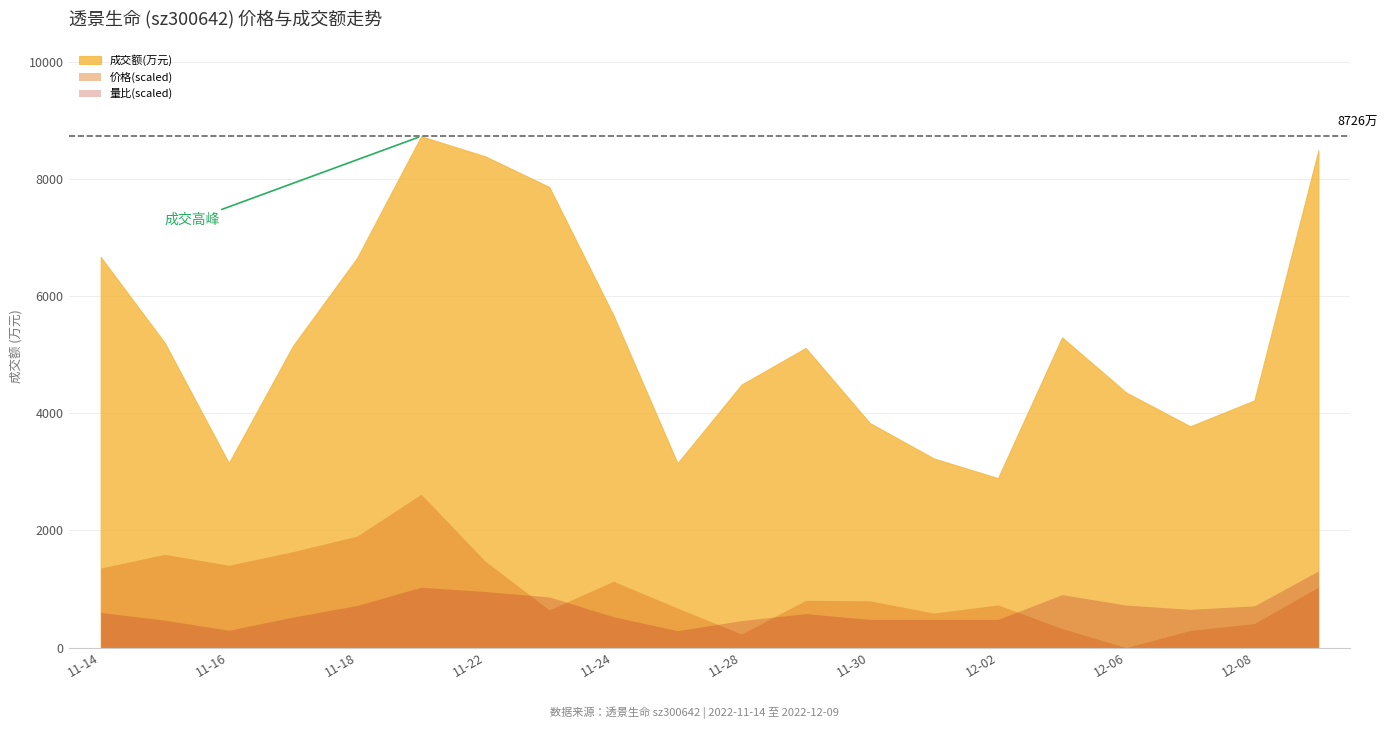

In 成交额(万元), how many points are lower than both neighbors (excluding endpoints)?

4